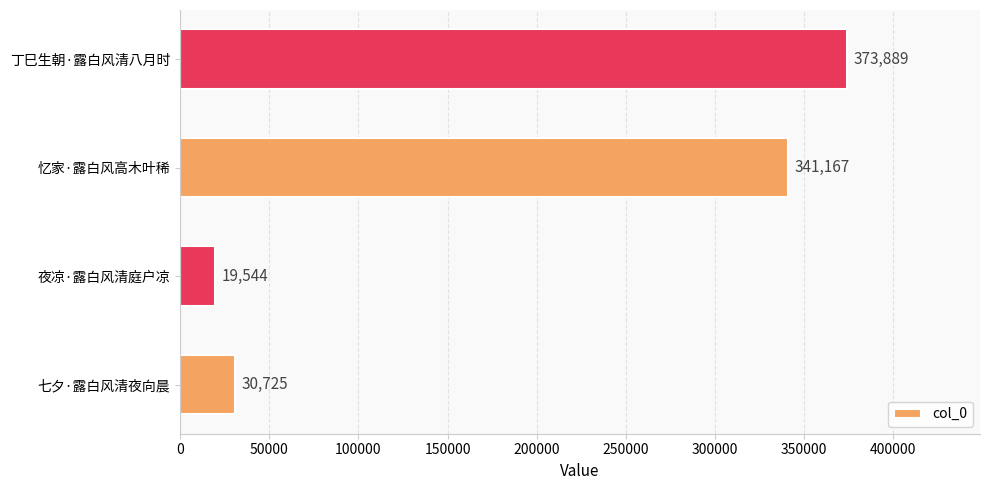

What is the average value?

191331